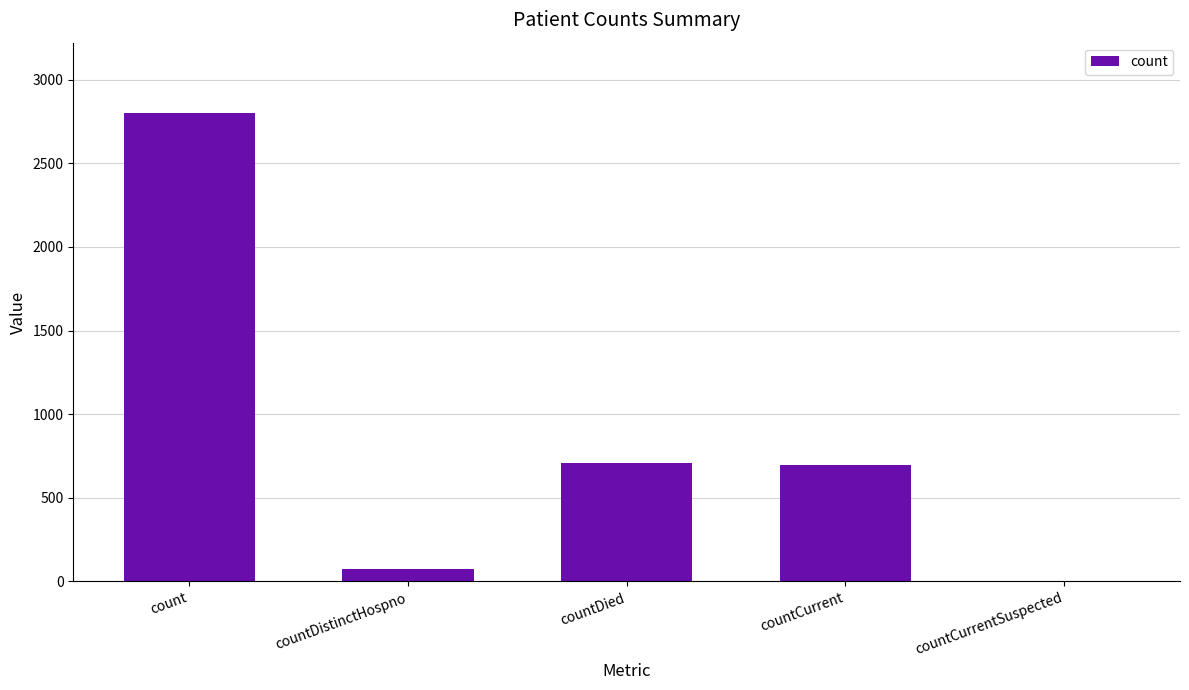

Is it true that the value at countDistinctHospno is 74?

True